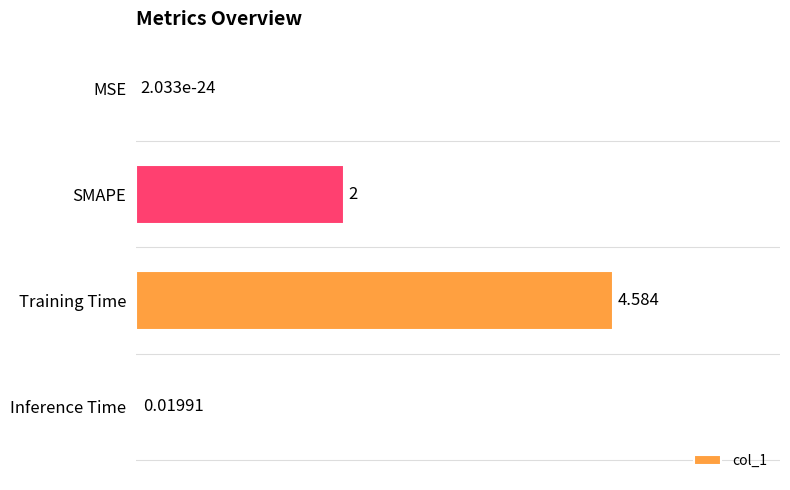

Which has a higher value, SMAPE or Inference Time?

SMAPE